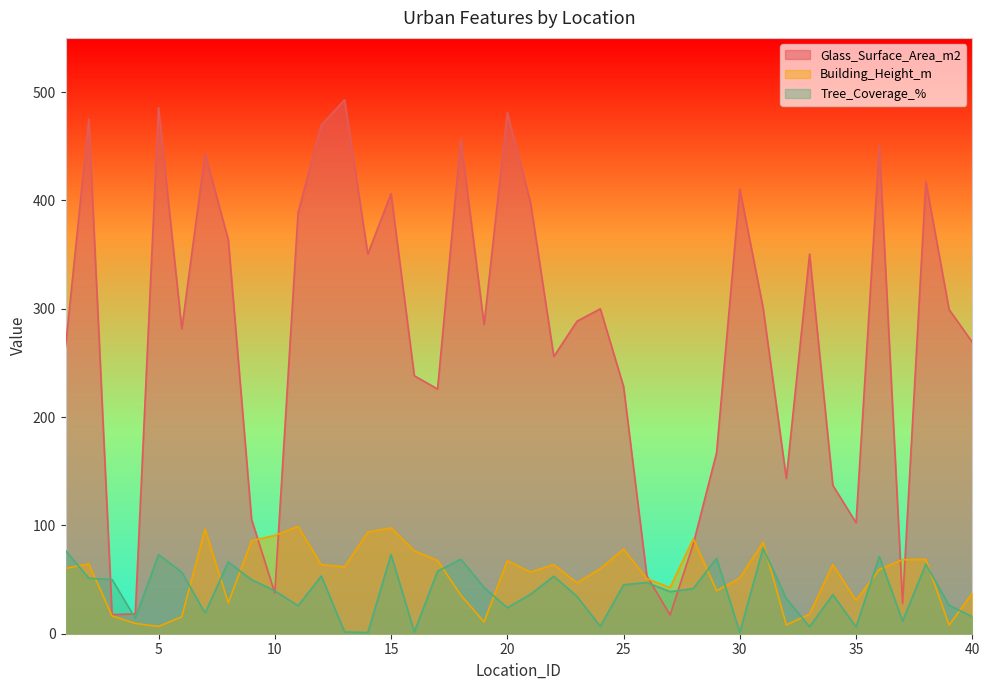

Reading left to right, list all the values displayed in this chart.

Glass_Surface_Area_m2: 264.8	475.1	17.7	18.3	485.5	281.4	443.3	363.6	105.6	37.6	388.6	469.5	492.8	350.5	406.2	238.1	225.9	456.7	285.4	481.1	397.9	255.9	288.5	299.9	228.2	53.4	17.3	83.0	167.0	410.4	300.9	143.4	350.5	137.0	102.4	450.4	27.9	417.5	299.3	269.1
Building_Height_m: 60.3	64.5	16.4	9.5	6.7	15.7	96.6	28.5	85.8	90.7	99.0	63.7	61.7	93.7	97.7	76.5	67.5	35.6	10.9	67.3	56.9	63.8	46.9	60.0	78.1	50.9	42.6	87.6	39.7	51.4	84.5	8.1	18.2	63.8	30.8	59.3	68.3	68.7	8.0	37.4
Tree_Coverage_%: 76.8	51.2	50.1	14.2	73.0	56.8	19.1	66.2	49.9	39.6	25.8	53.2	1.7	1.0	73.1	1.7	57.7	68.8	42.6	24.0	36.4	53.1	34.4	6.8	45.2	47.3	38.8	41.7	69.7	1.2	79.1	32.5	6.4	36.1	6.2	71.3	11.6	64.3	26.2	15.8